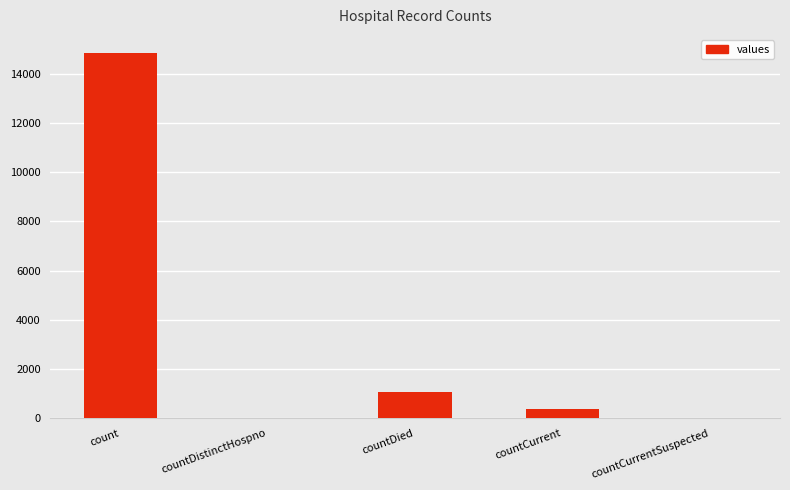

Reading left to right, list all the values displayed in this chart.

count=14832	countDistinctHospno=0	countDied=1054	countCurrent=383	countCurrentSuspected=0